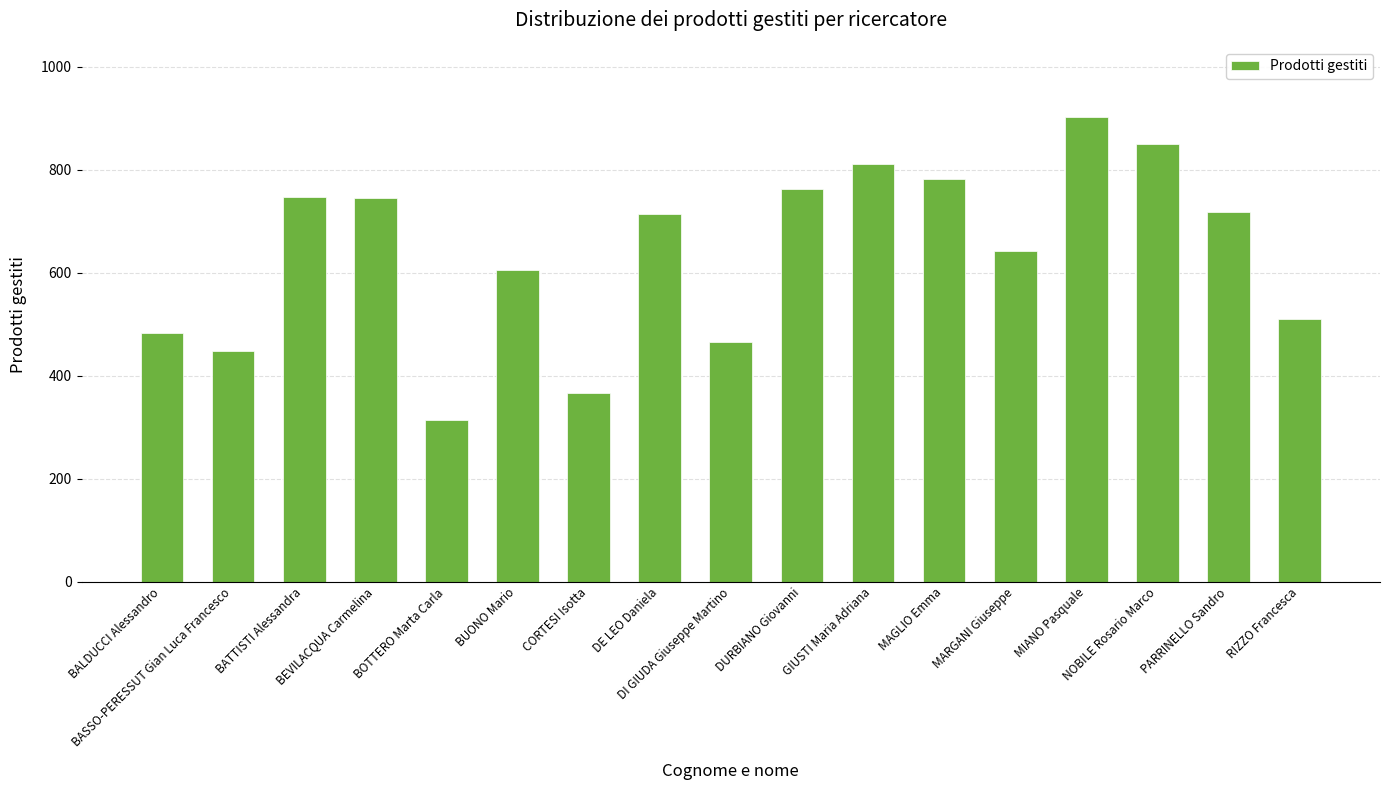

The chart shows a value of 1280 at GIUSTI Maria Adriana. True or false?

False